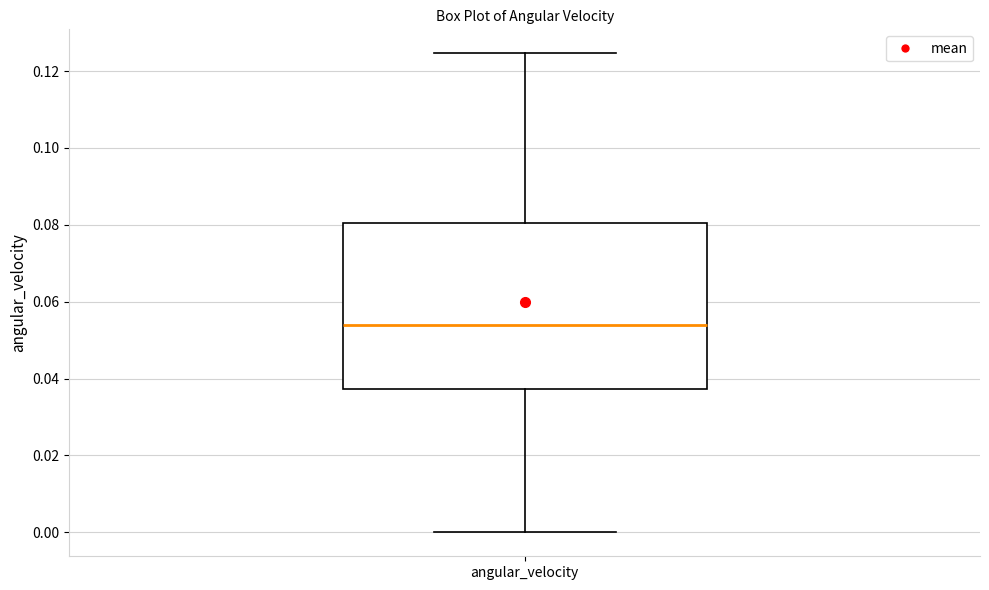

Read this box plot against the y-axis: the position of the median line, the range covered by the box, and the ends of both whiskers. The values are not printed on the chart, so give them approximately, as read against the axis.

median 0.054, box 0.038 to 0.080, whiskers 0.000 to 0.124